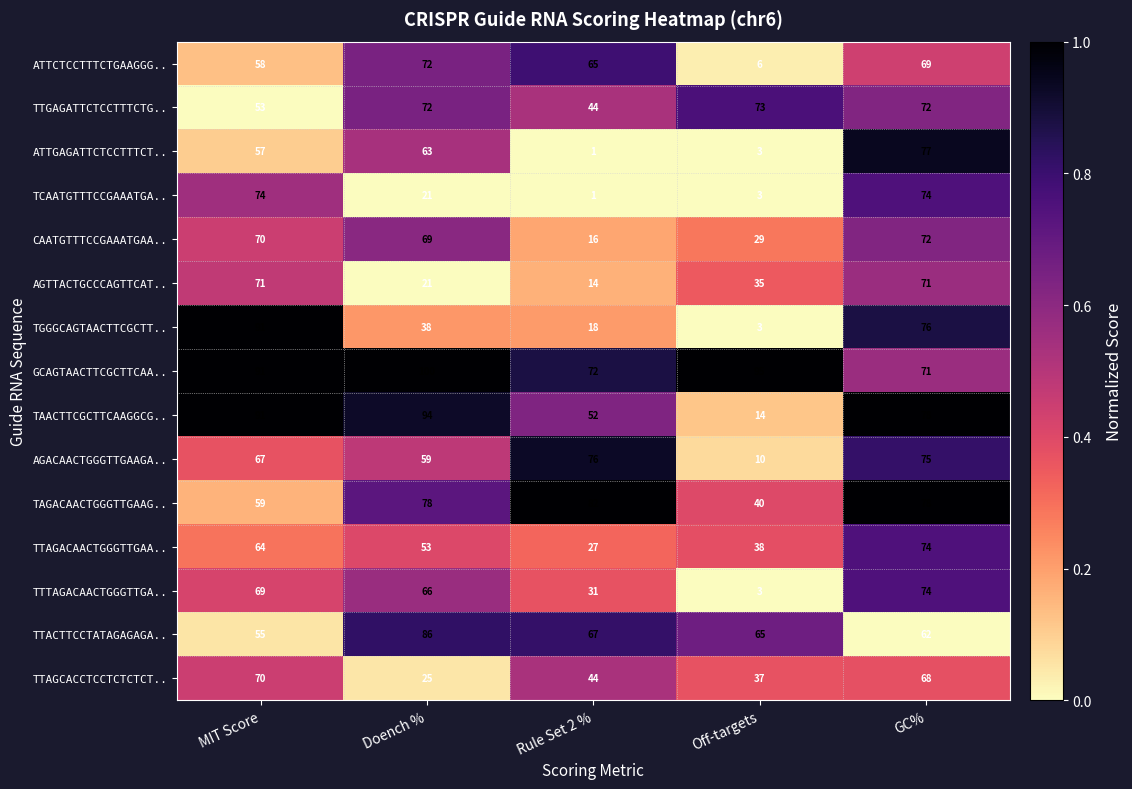

What is the total value across all series at GC%?

1091